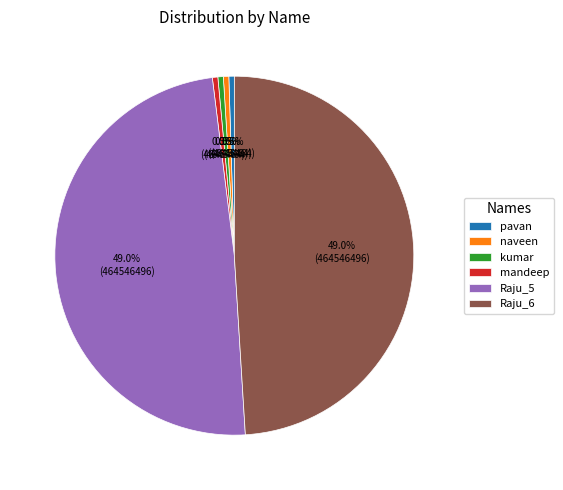

How many slices are in this pie chart?

6